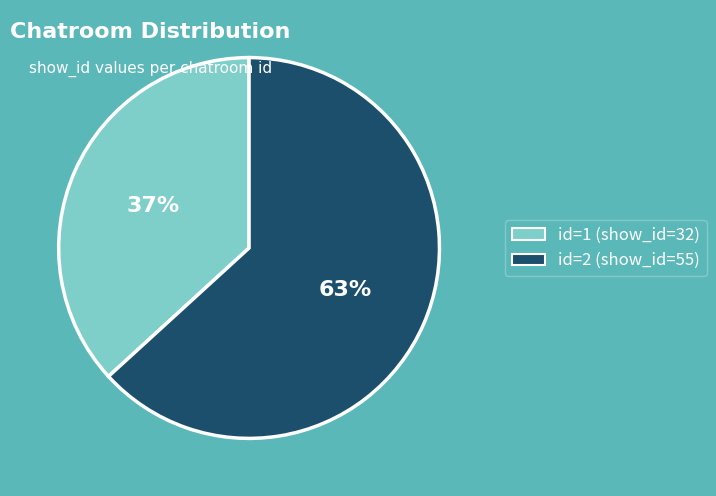

Is there any slice that represents more than half of the pie?

Yes